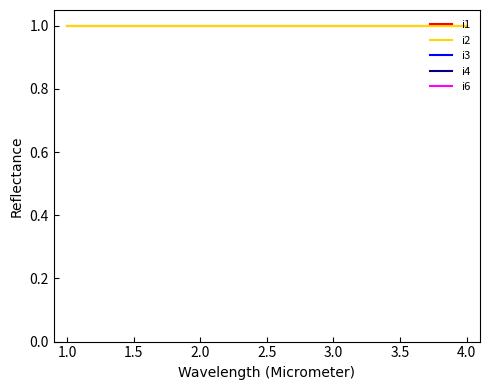

True or false: i6 and i1 cross at least once.

False